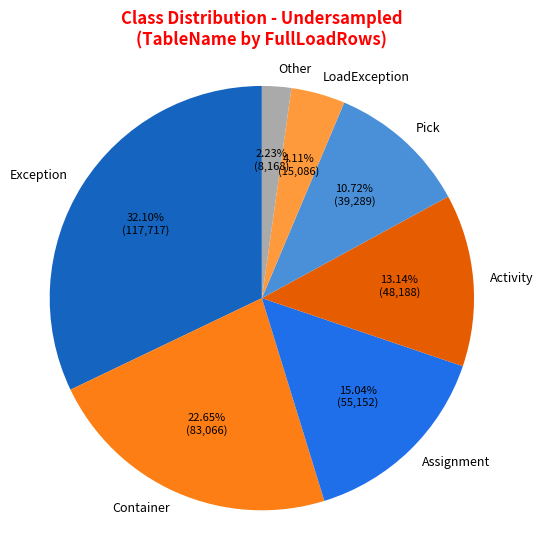

Which slice is the largest?

Exception